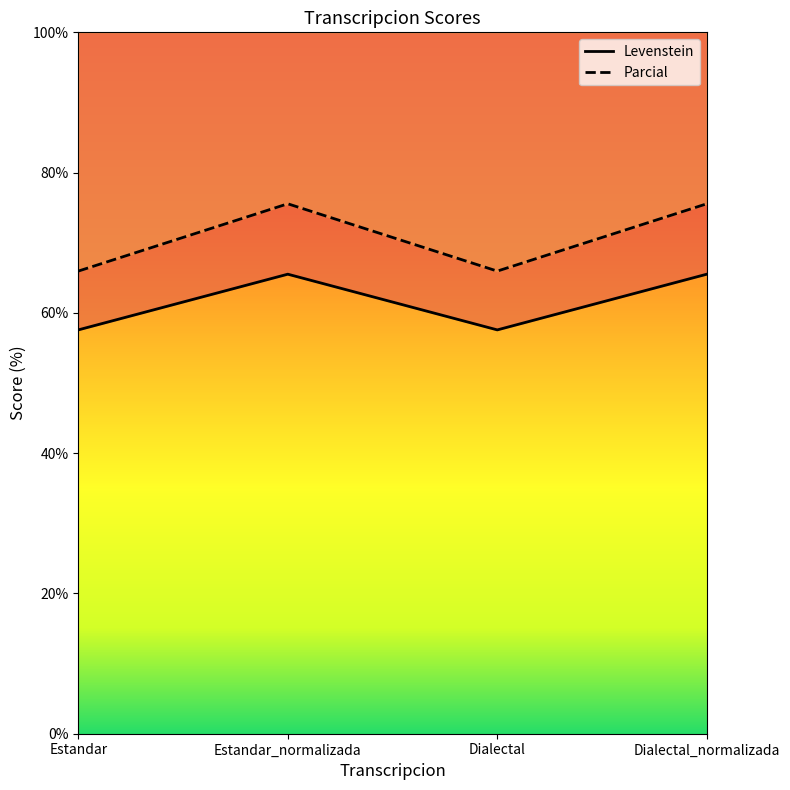

How many interior local peaks does the Levenstein series have?

1